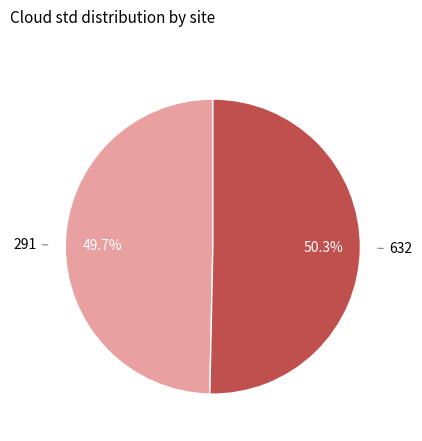

How many slices are in this pie chart?

2